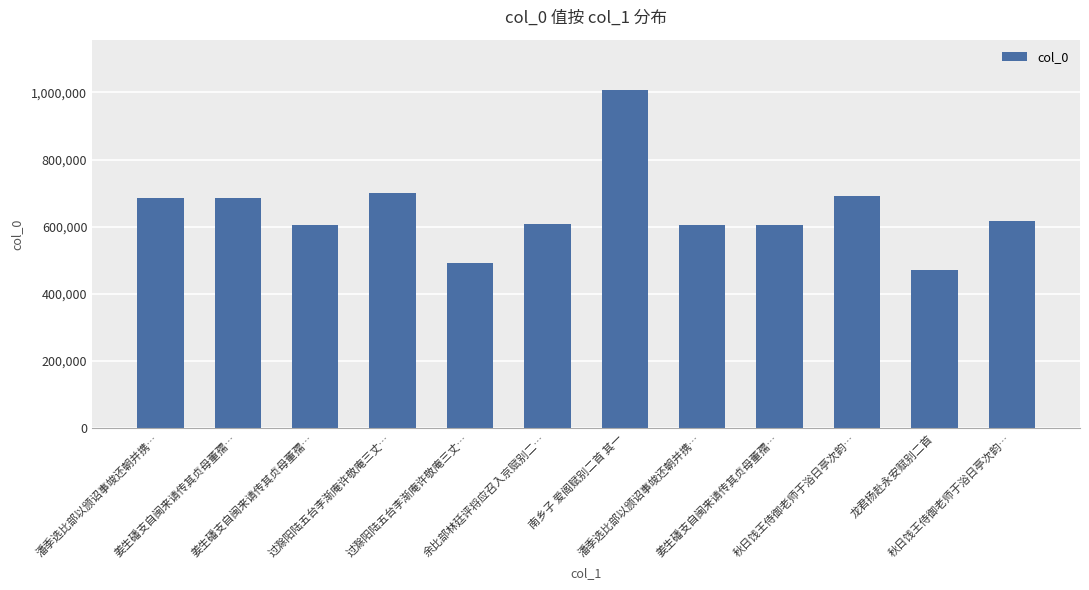

What is the label of the 1st bar from the left?

潘季选比部以颁诏事竣还朝并携…